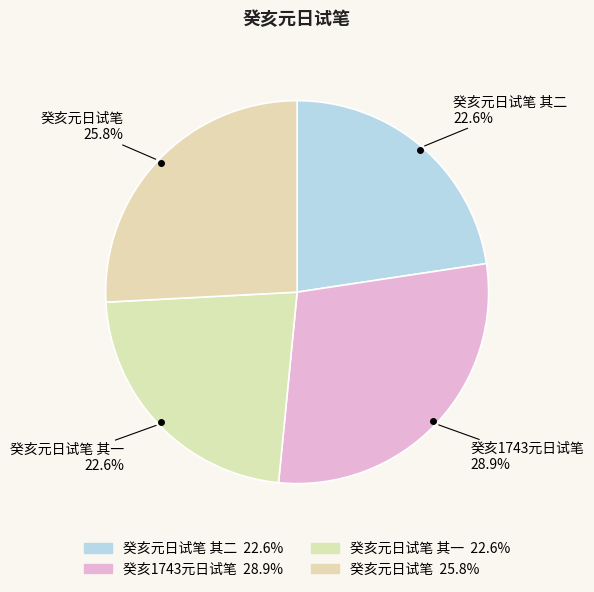

How many slices are in this pie chart?

4